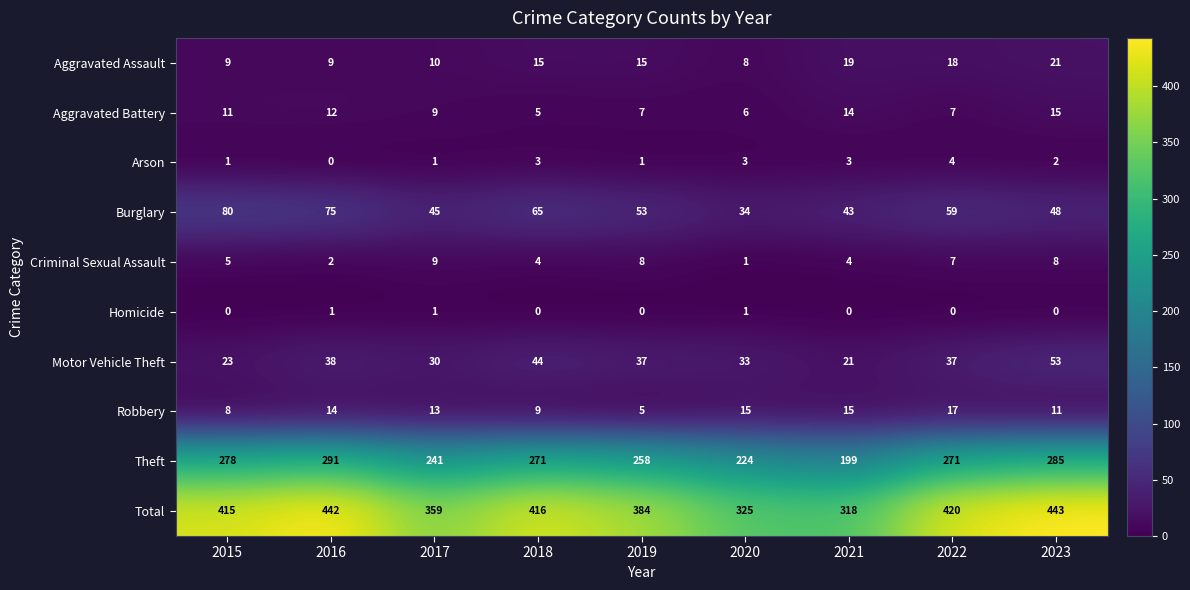

At which category is the sum across all series the highest?

2023